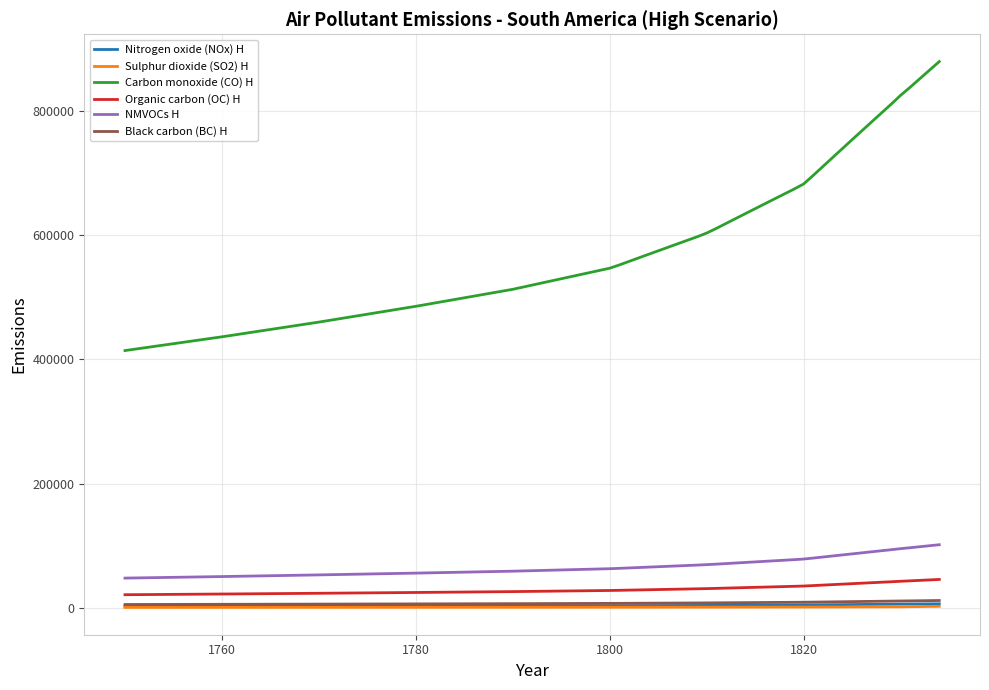

What is the sum of all NMVOCs H values?

3020224.8